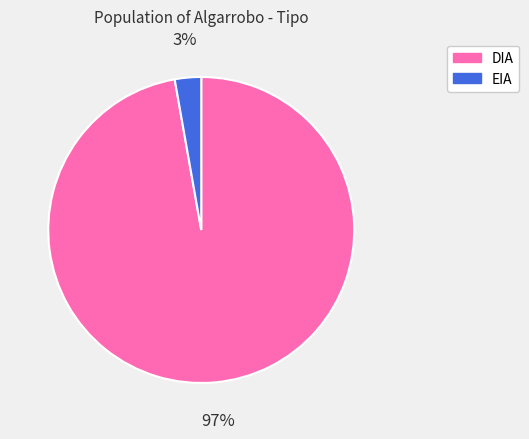

Combined, do EIA and DIA account for over 50%?

Yes